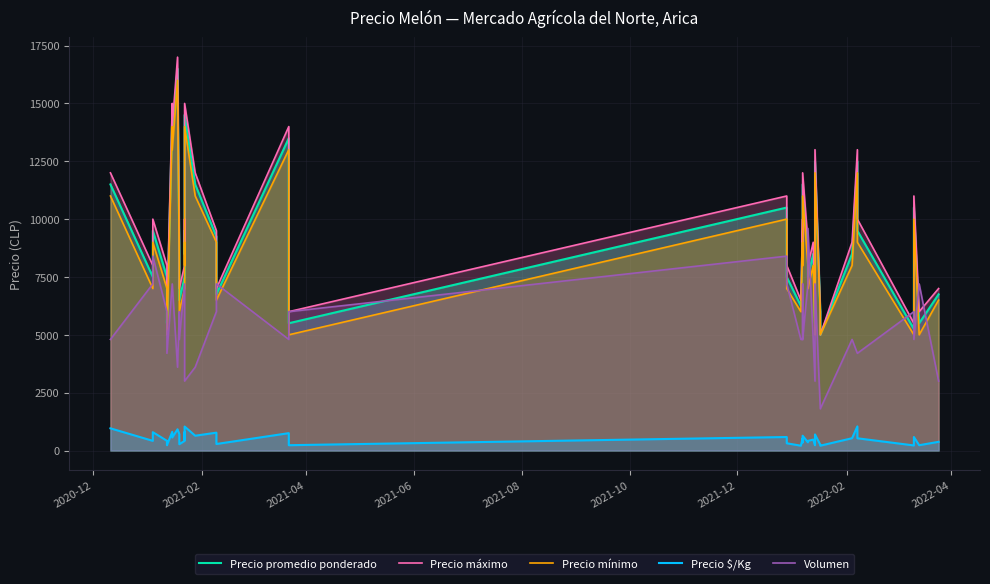

At how many categories does at least one series exceed 11976?

10